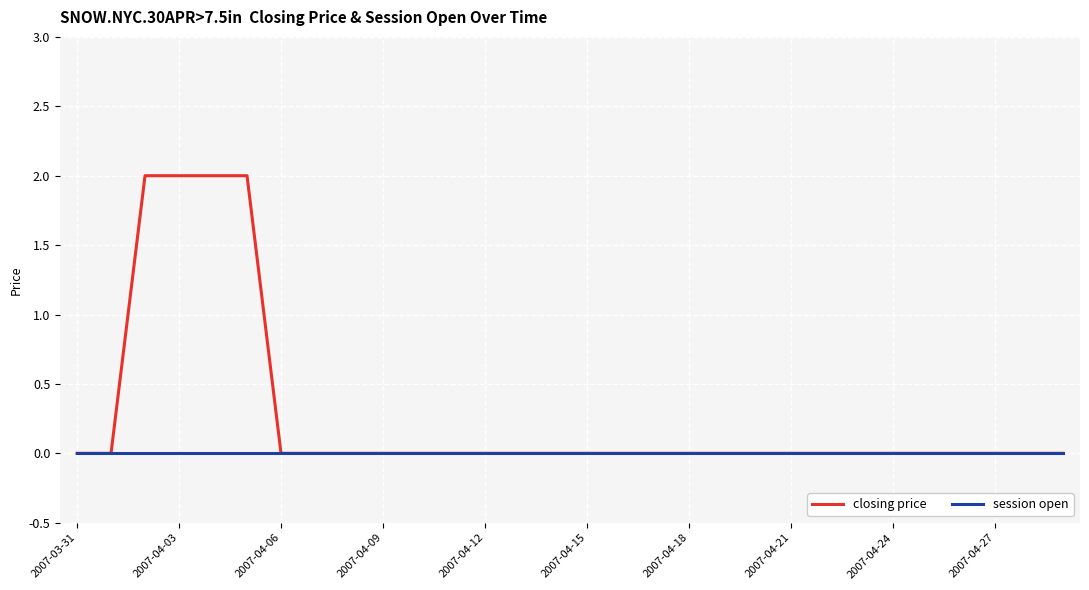

Which series has the largest total across all categories?

closing price